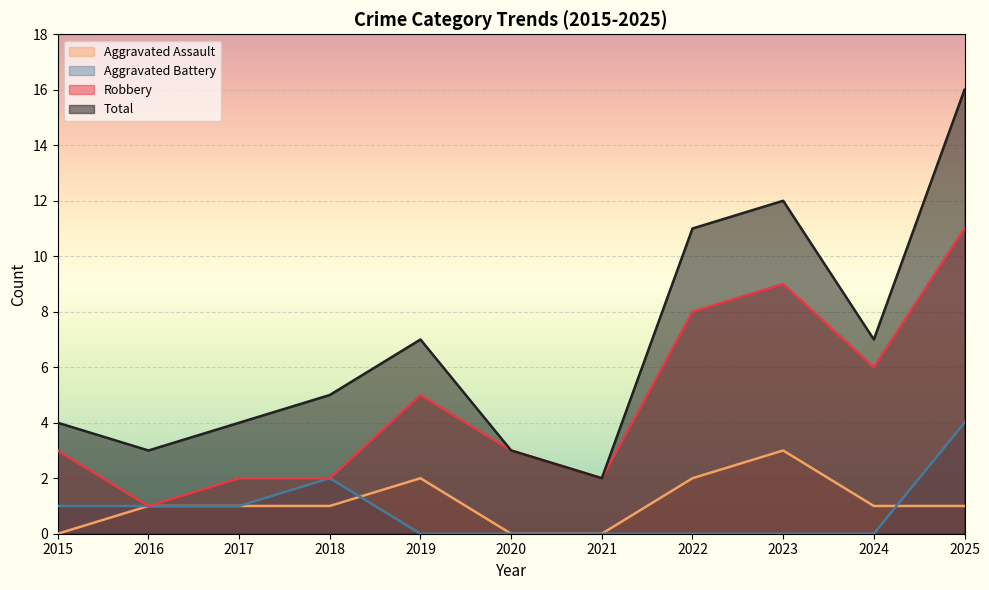

What is the value of the Robbery point at the 5th from the left?

5